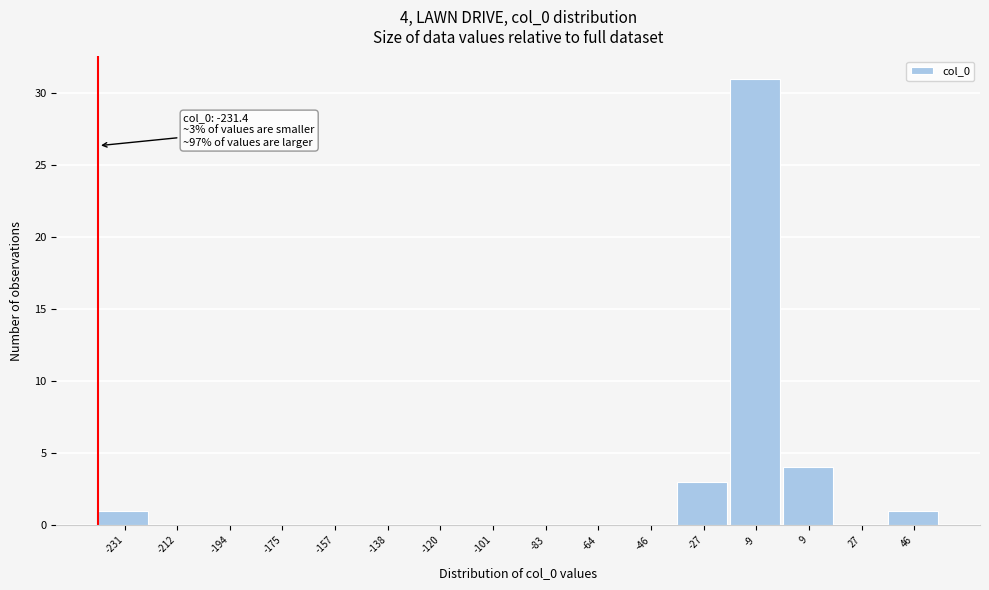

Reading left to right, extract all data points from this chart.

-231=1	-212=0	-194=0	-175=0	-157=0	-138=0	-120=0	-101=0	-83=0	-64=0	-46=0	-27=3	-9=31	9=4	27=0	46=1